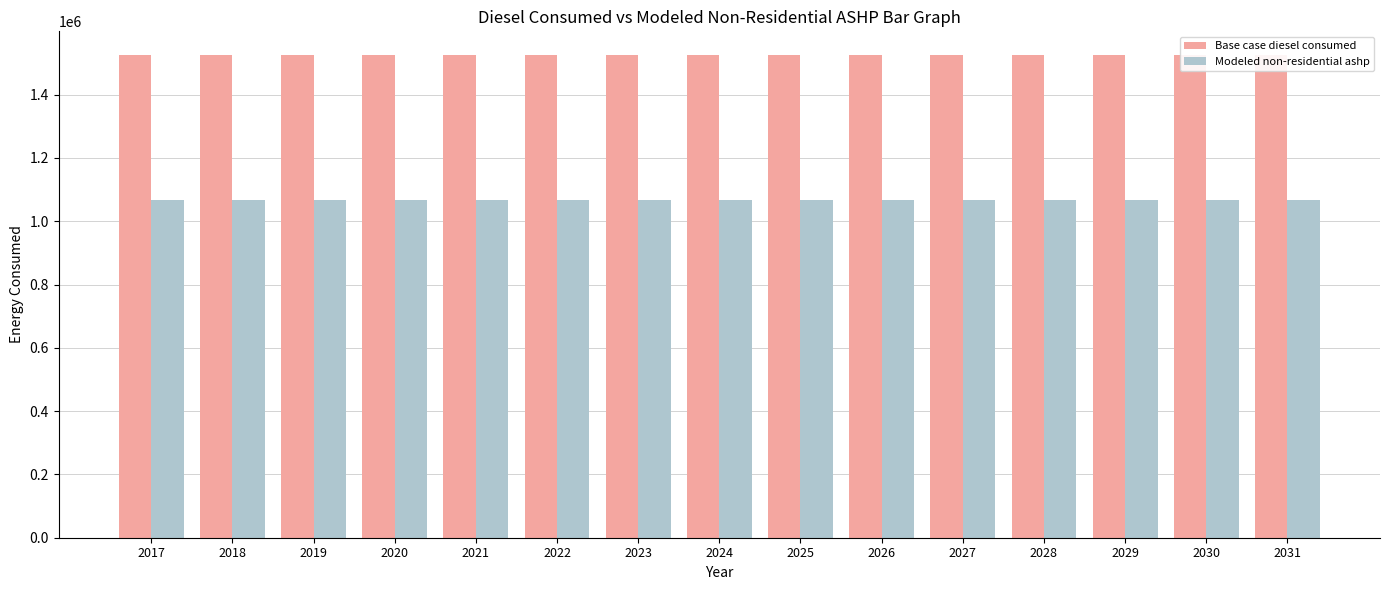

What value does the Modeled non-residential ashp series have at 2019?

1066594.1